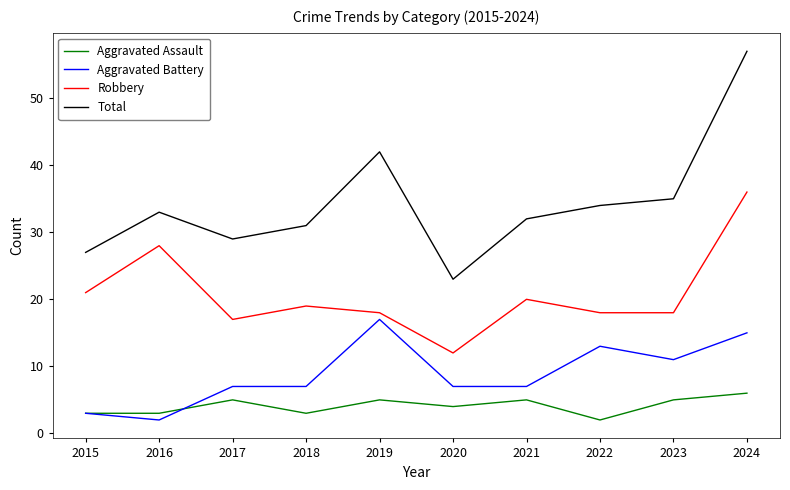

Reading left to right, transcribe all the data shown in this chart.

Aggravated Assault: 2015=3	2016=3	2017=5	2018=3	2019=5	2020=4	2021=5	2022=2	2023=5	2024=6
Aggravated Battery: 2015=3	2016=2	2017=7	2018=7	2019=17	2020=7	2021=7	2022=13	2023=11	2024=15
Robbery: 2015=21	2016=28	2017=17	2018=19	2019=18	2020=12	2021=20	2022=18	2023=18	2024=36
Total: 2015=27	2016=33	2017=29	2018=31	2019=42	2020=23	2021=32	2022=34	2023=35	2024=57